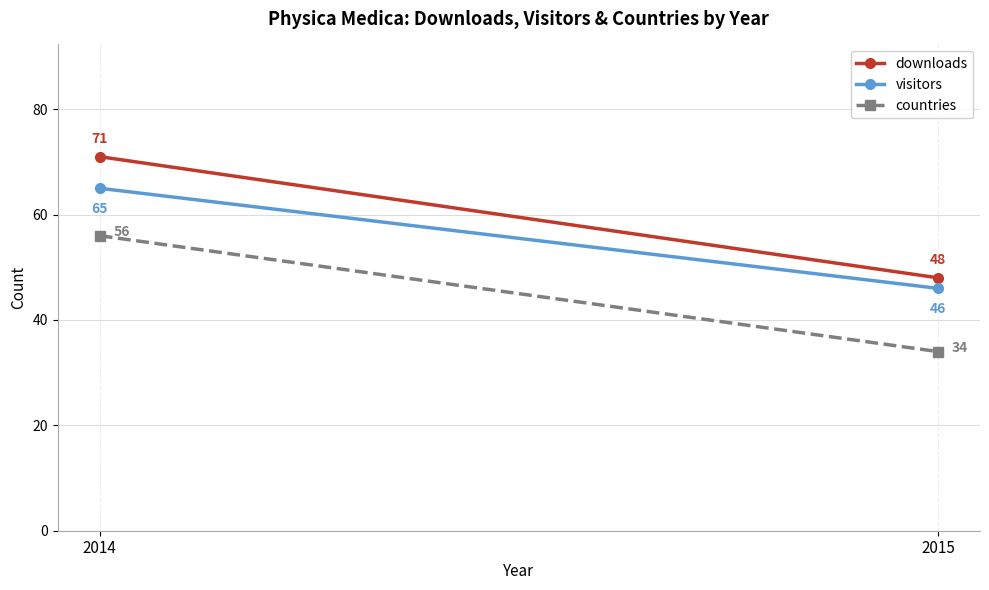

Which series has the largest total across all categories?

downloads